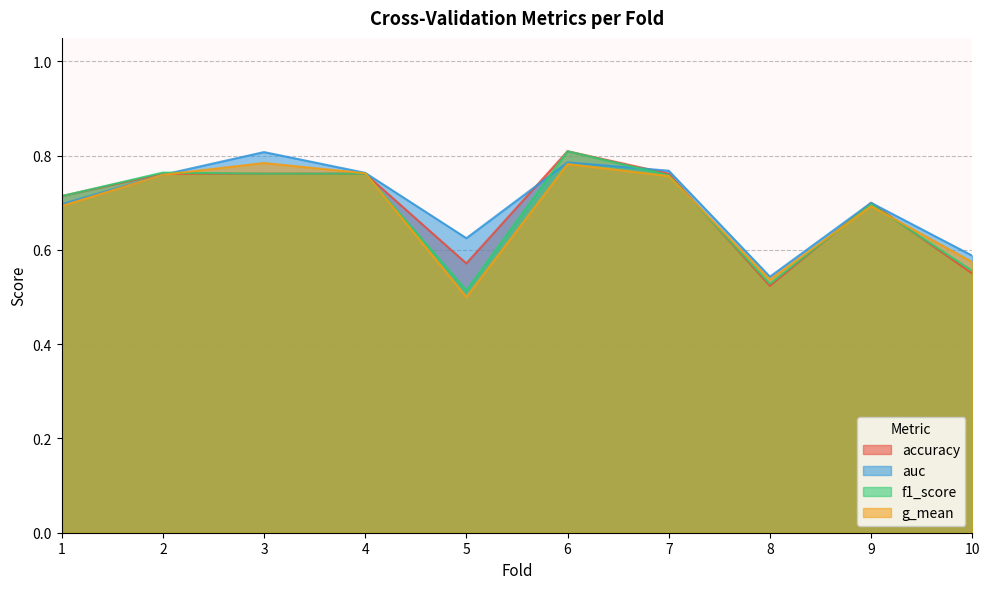

What is the smallest value displayed?

0.5